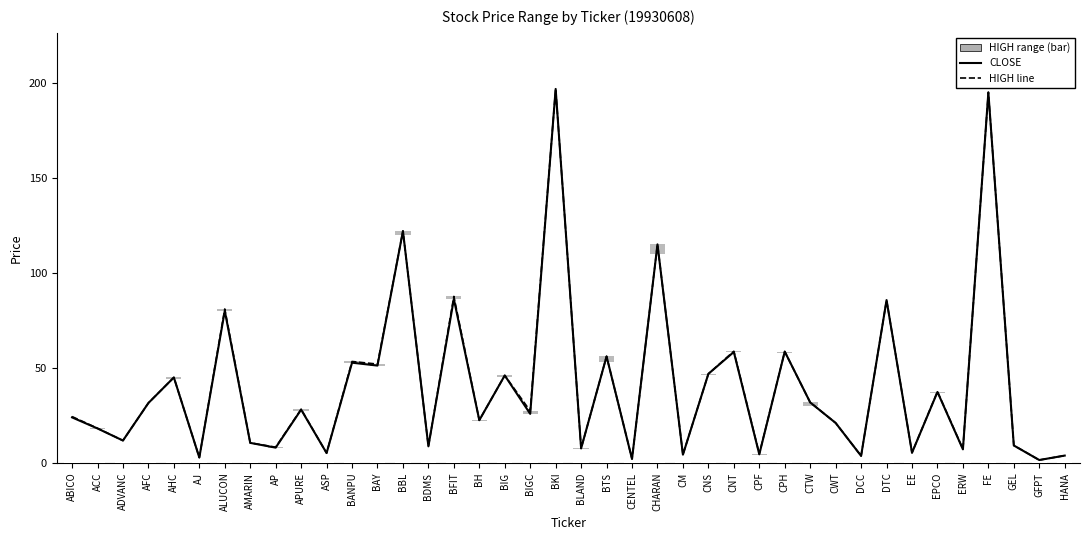

Which series has the widest spread of values?

CLOSE